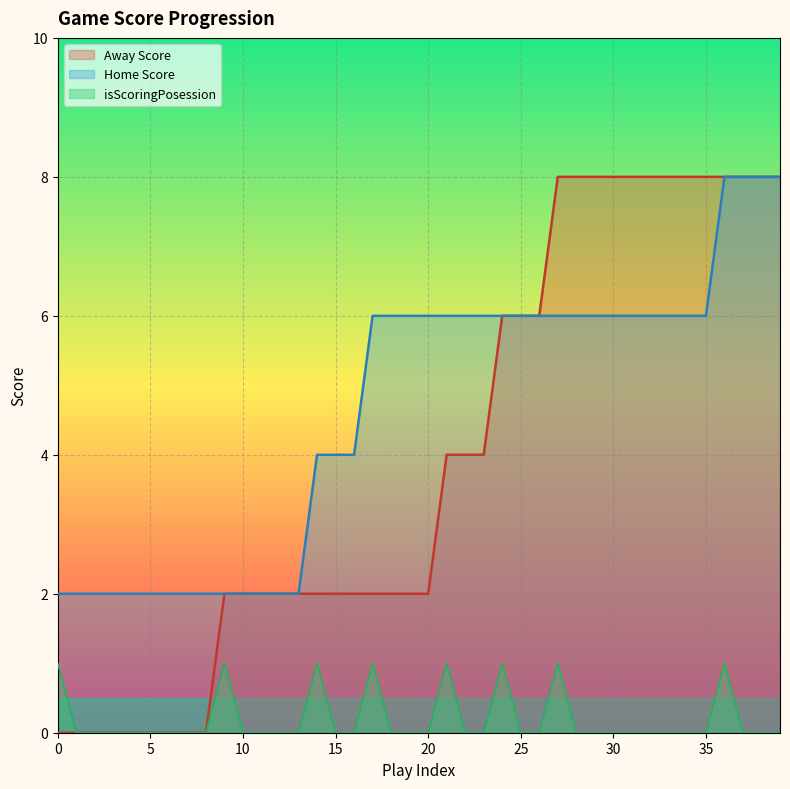

Is it true that Away Score equals 8 at 28?

True